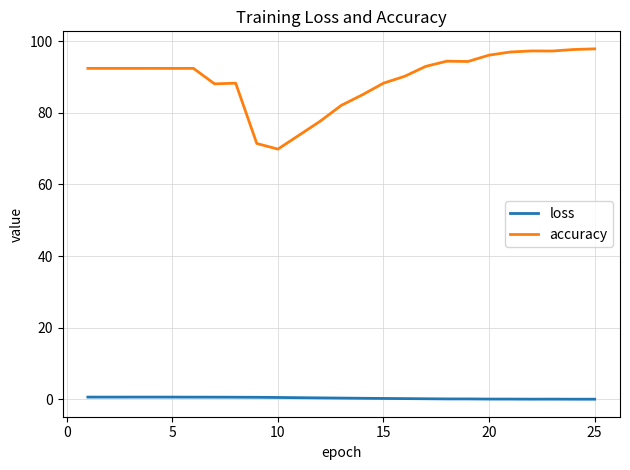

Which series has the widest spread of values?

accuracy